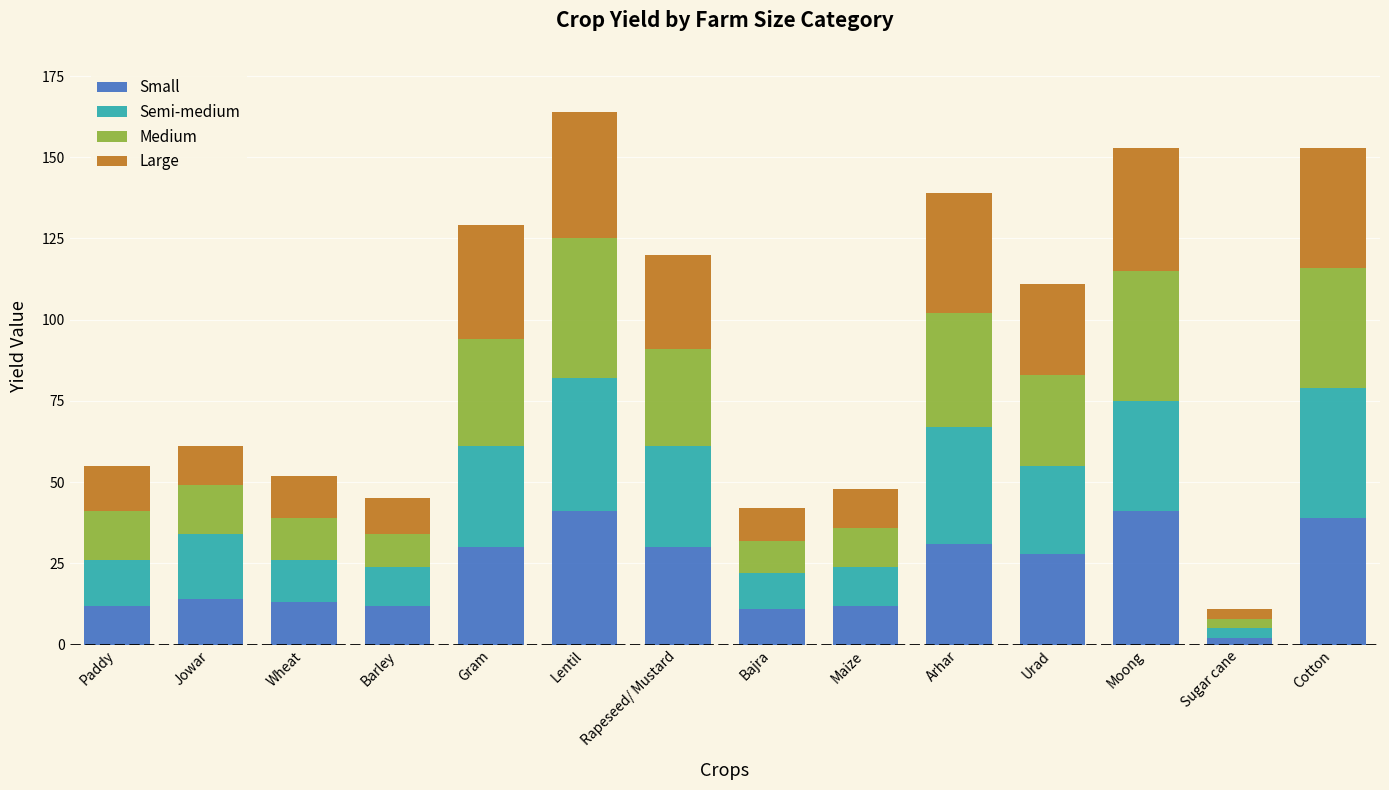

What is the highest value of the Small series?

41